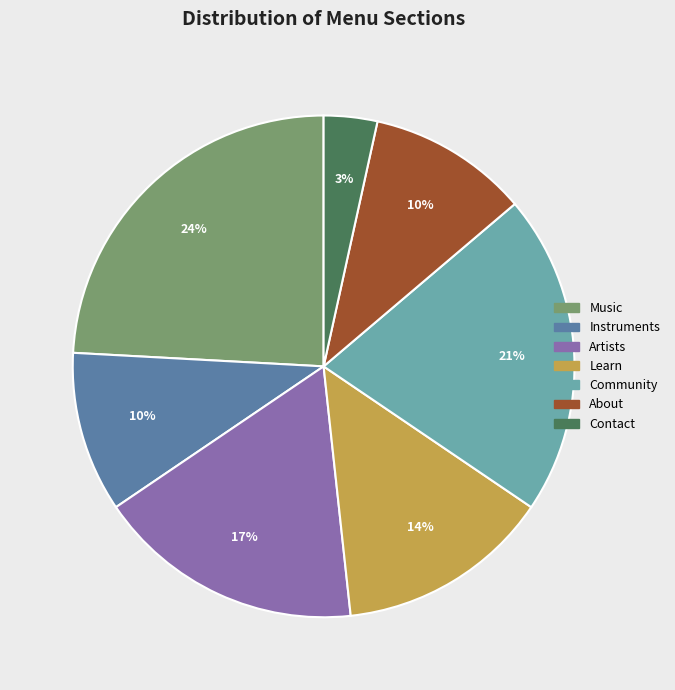

What is the largest slice in the pie chart?

Music